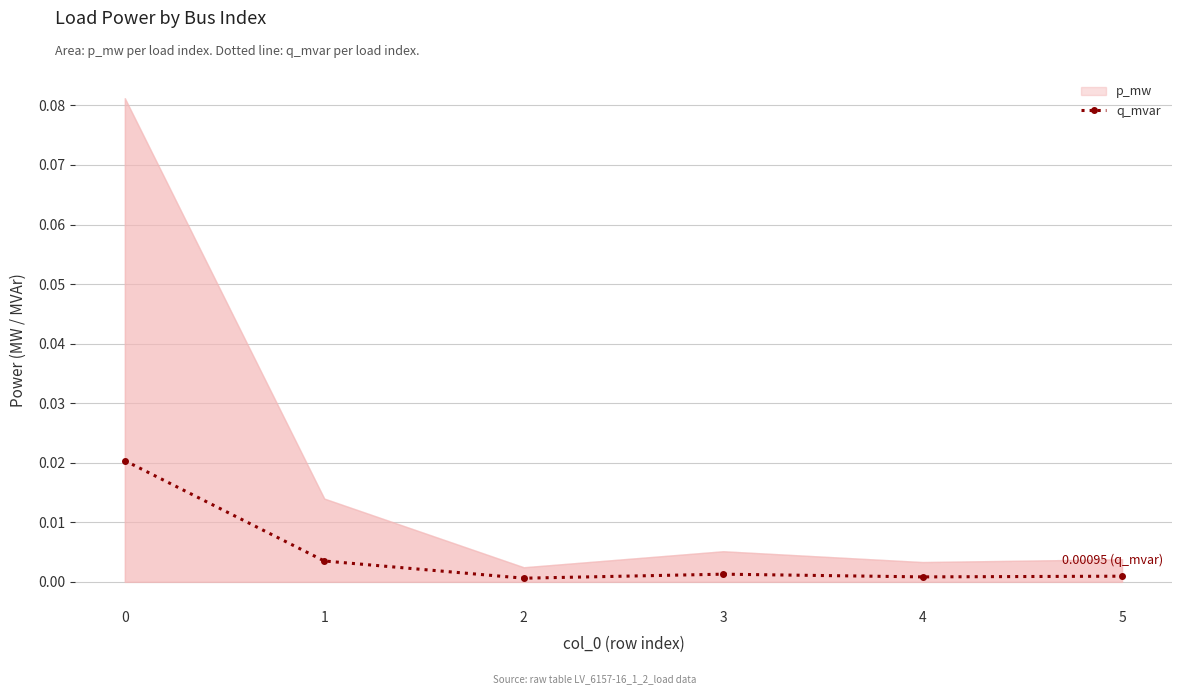

At which category does the chart reach its minimum across all series?

2